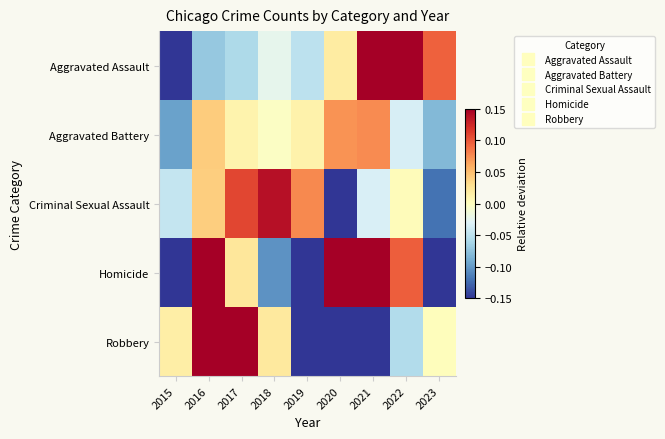

At 2019, list the series in order from smallest to largest.

Homicide, Robbery, Aggravated Assault, Aggravated Battery, Criminal Sexual Assault